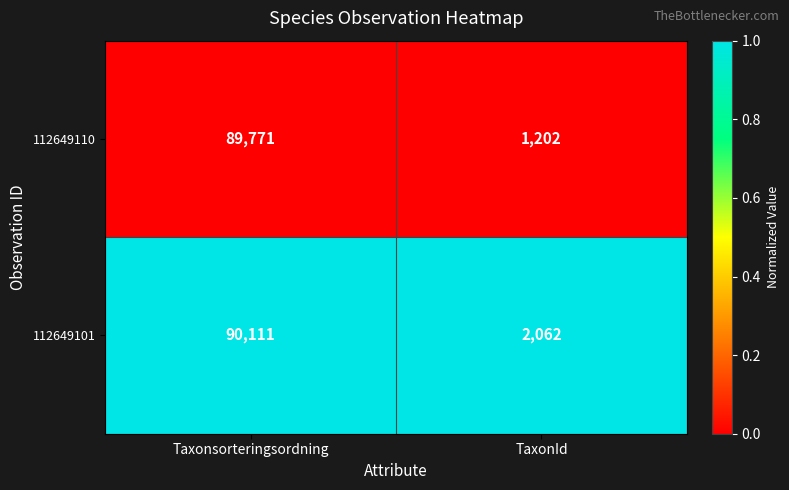

Reading left to right, list all the values displayed in this chart.

112649110: Taxonsorteringsordning=89771	TaxonId=1202
112649101: Taxonsorteringsordning=90111	TaxonId=2062